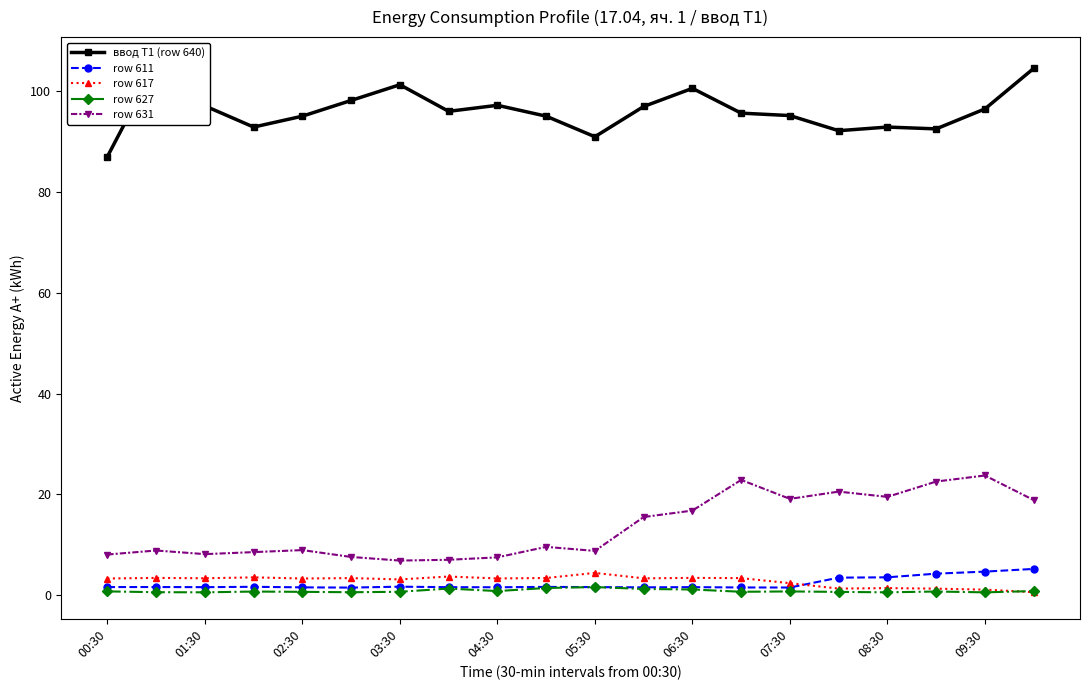

True or false: row 631 and row 617 intersect in this chart.

False